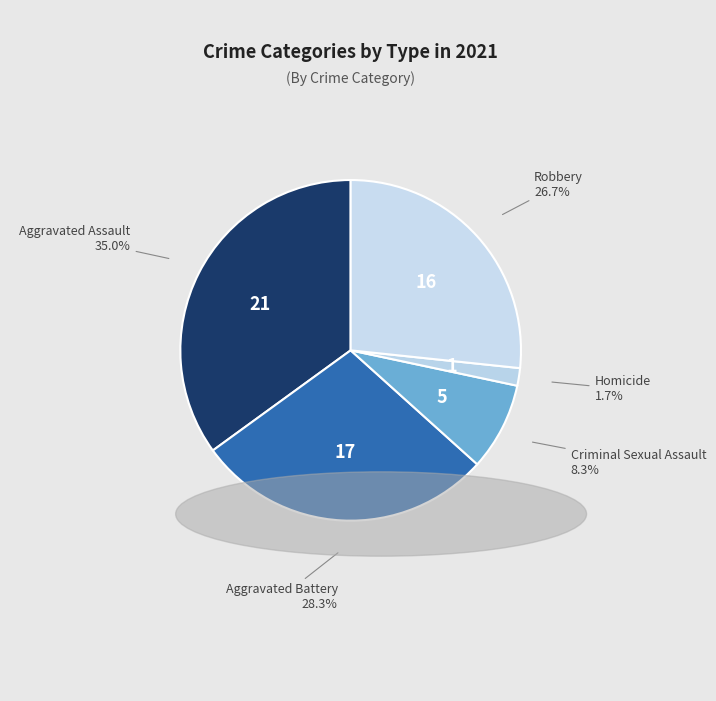

True or false: Aggravated Assault accounts for 35% of the total.

True